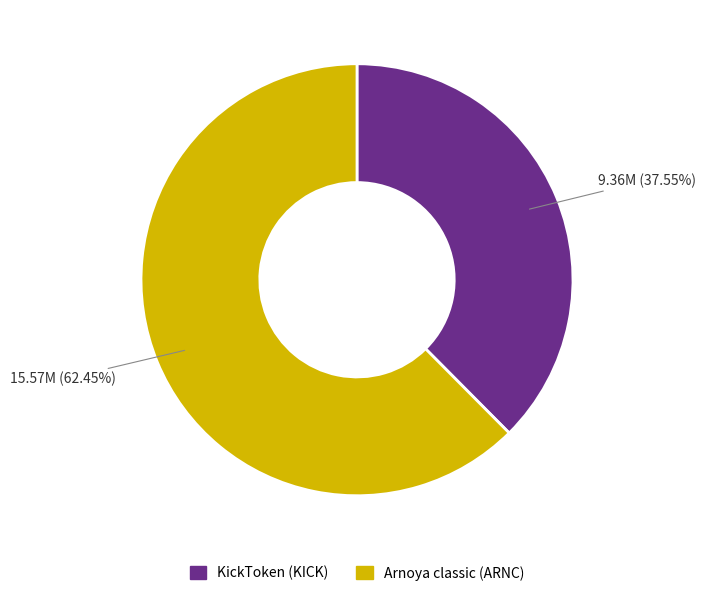

Rank the categories by value from lowest to highest.

KickToken (KICK), Arnoya classic (ARNC)